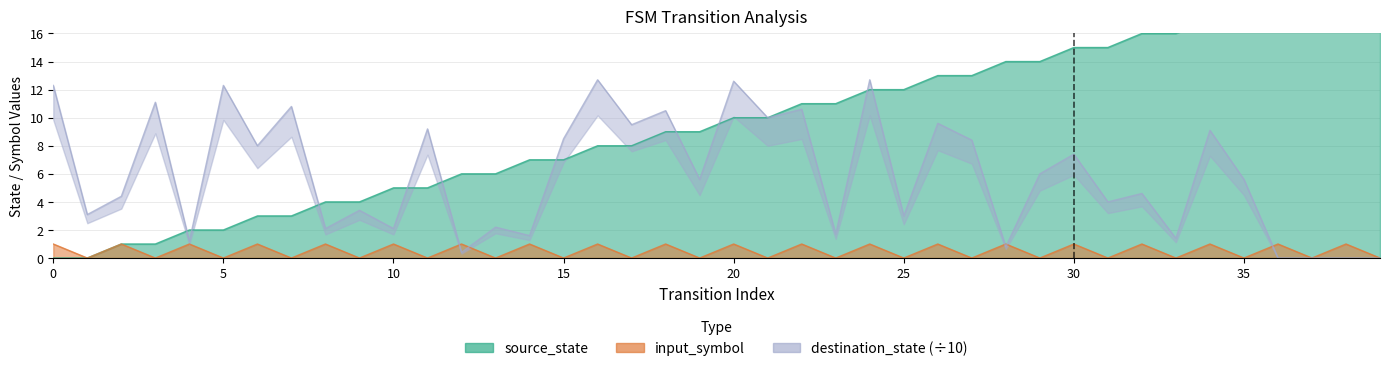

Does the chart have visible grid lines?

Yes